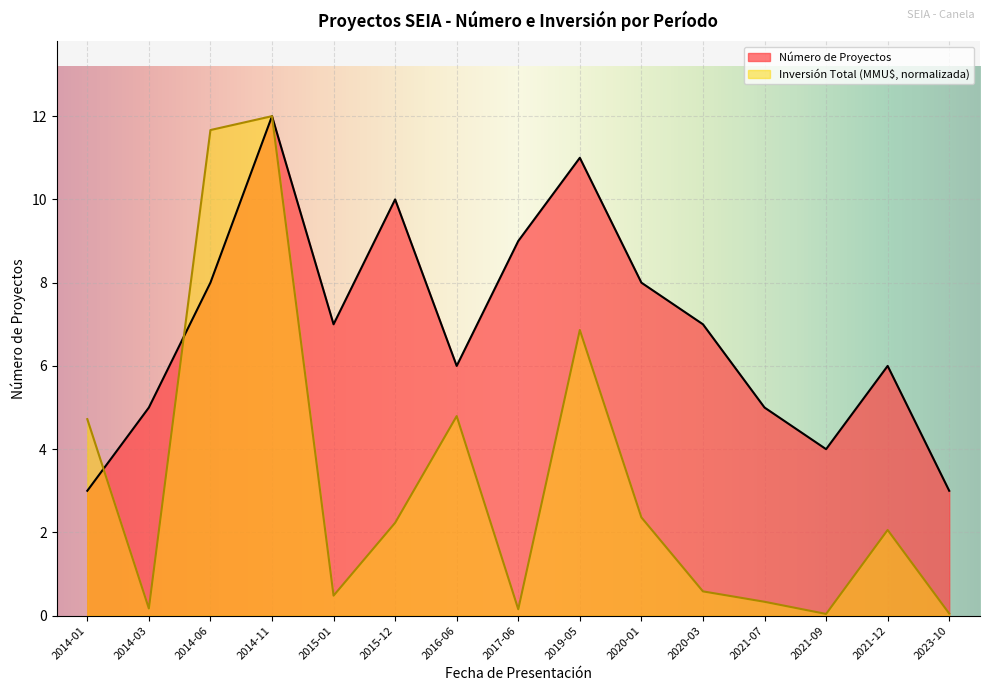

What is the difference between the Número de Proyectos values at 2016-06 and 2021-09?

2.0